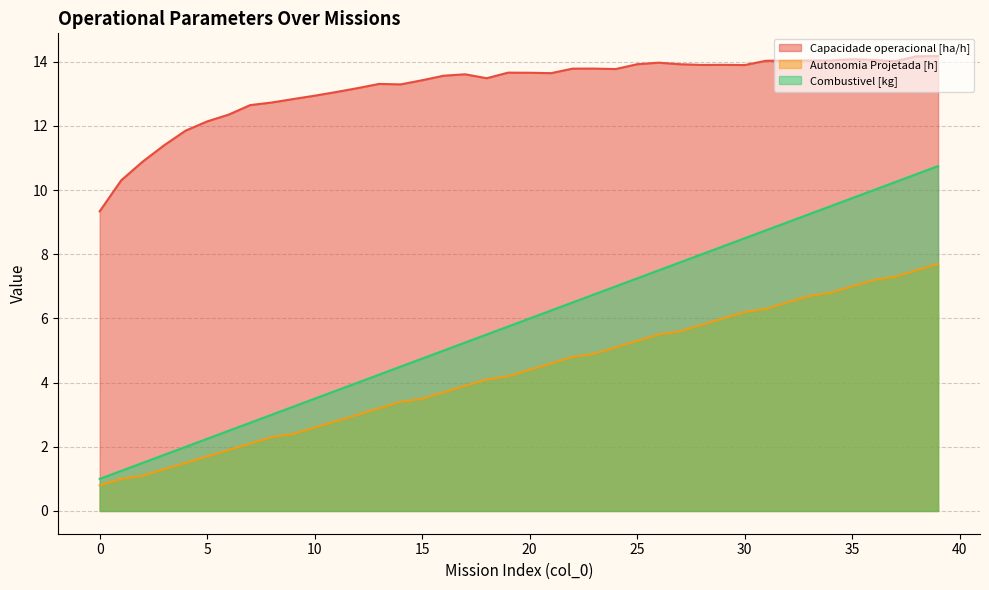

What is the difference between the Combustivel [kg] values at 26 and 35?

2.2